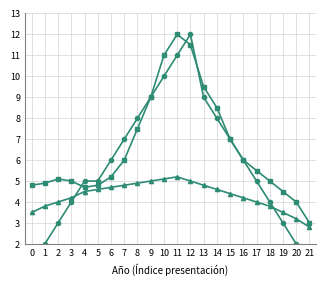

What is the value of the Inversión Promedio (MMU$) point at the 18th from the left?

5.5